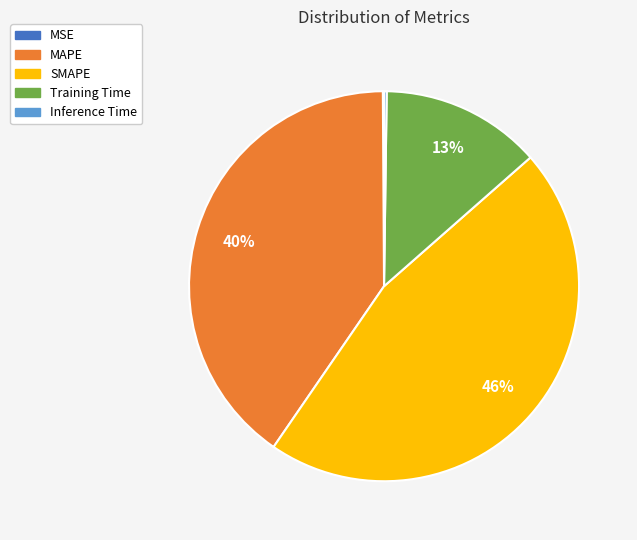

Is it true that SMAPE is 56% of the pie?

False